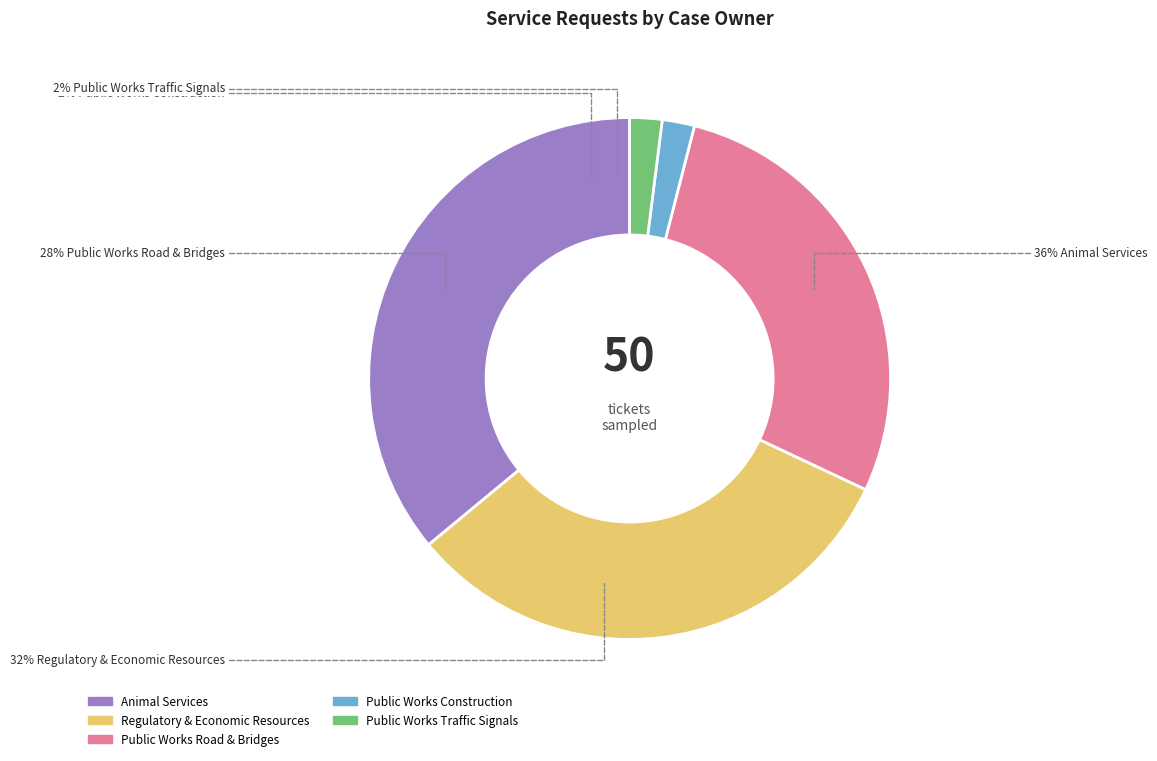

True or false: Public_Works_Construction-6-60 accounts for 1% of the total.

False